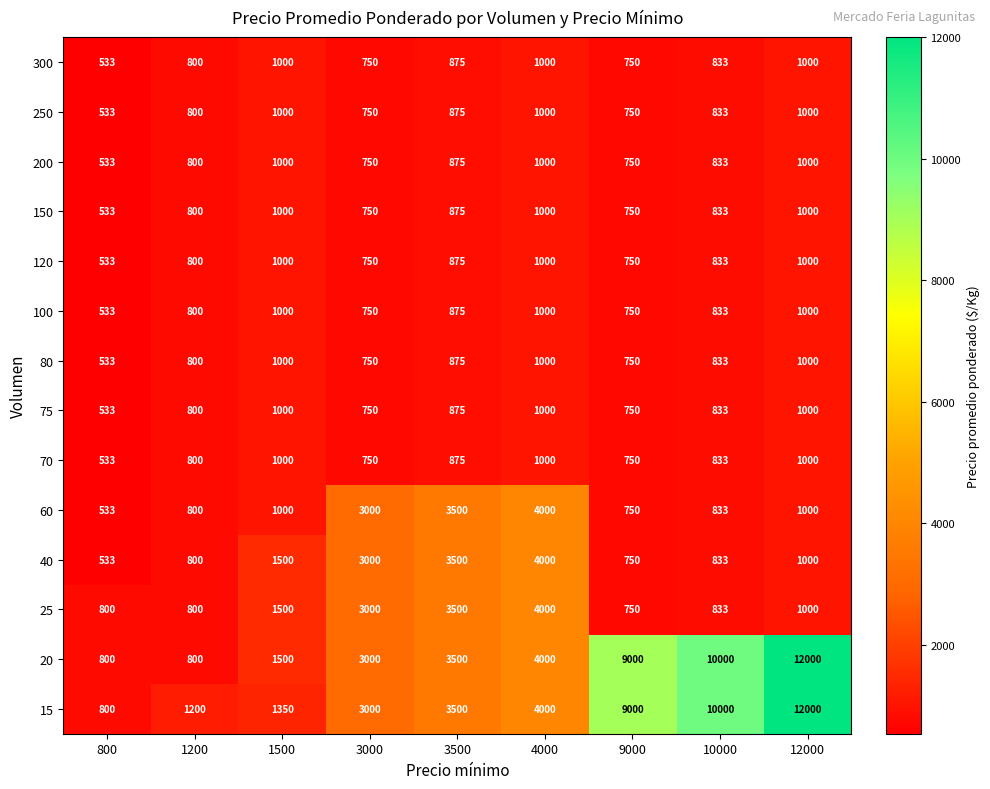

What is the difference between the highest and lowest values at 12000?

11000